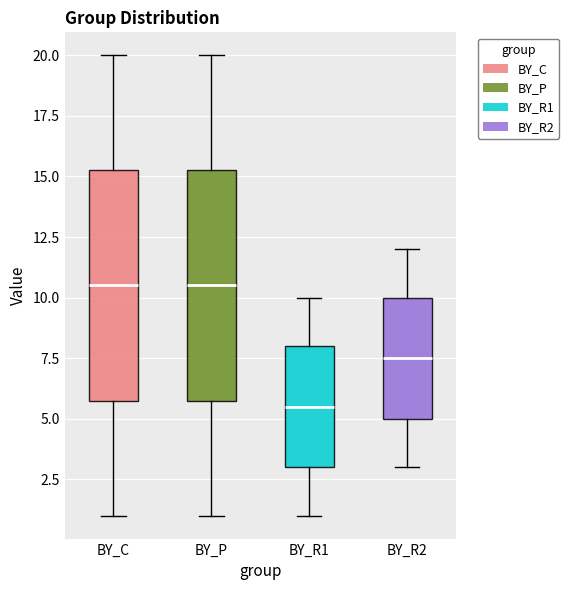

Which box has the lowest median line?

BY_R1